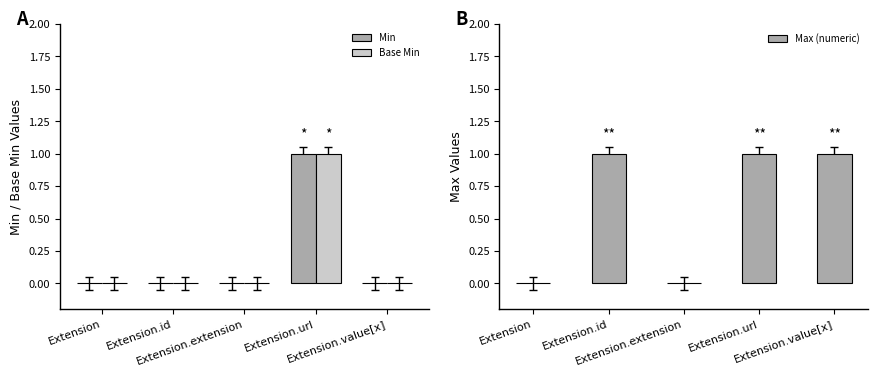

Which category has the highest value across all series?

Extension.url